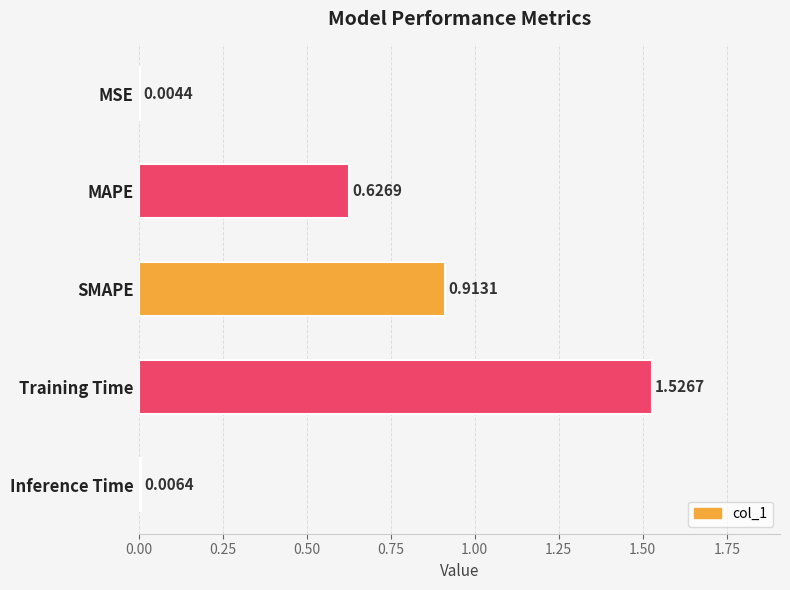

Which label corresponds to the largest value in the chart?

Training Time